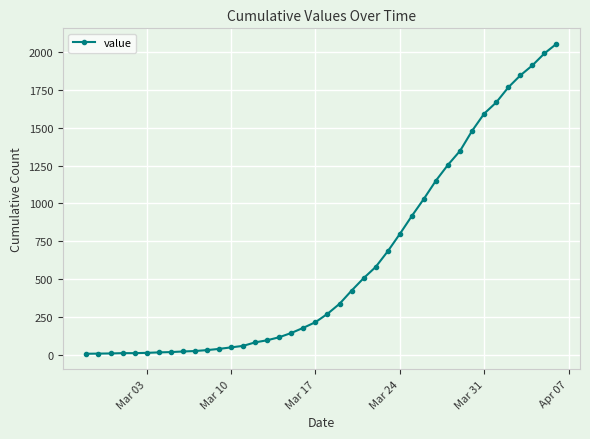

What is the sum of all values?

24820